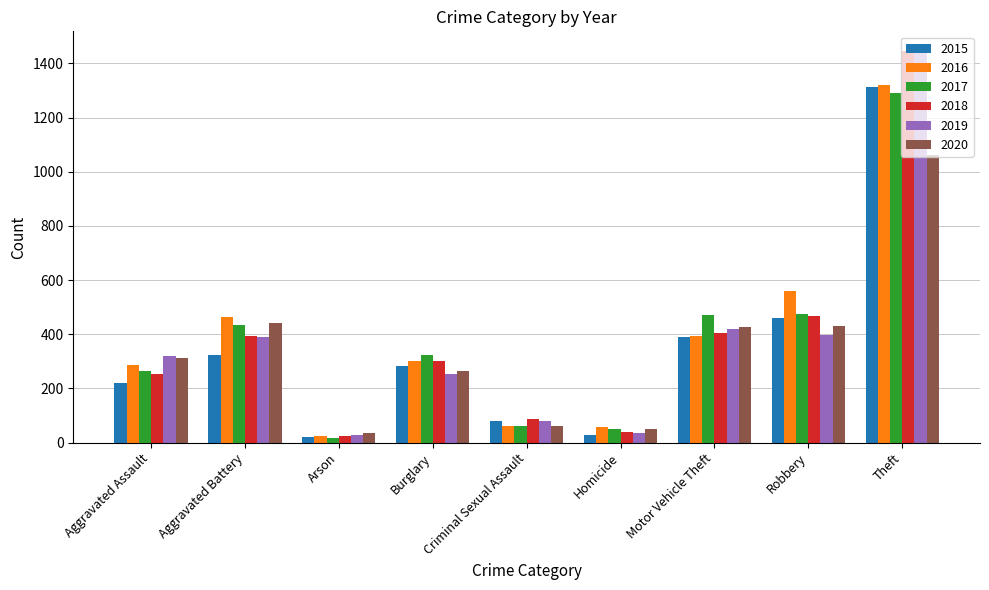

What is the value of the 2018 bar at the 2nd from the left?

393